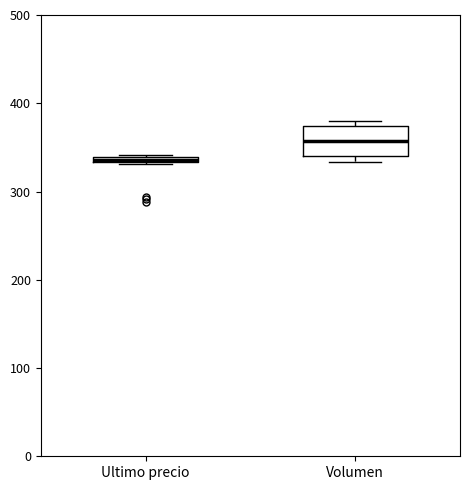

Which box's median line is the highest?

Volumen